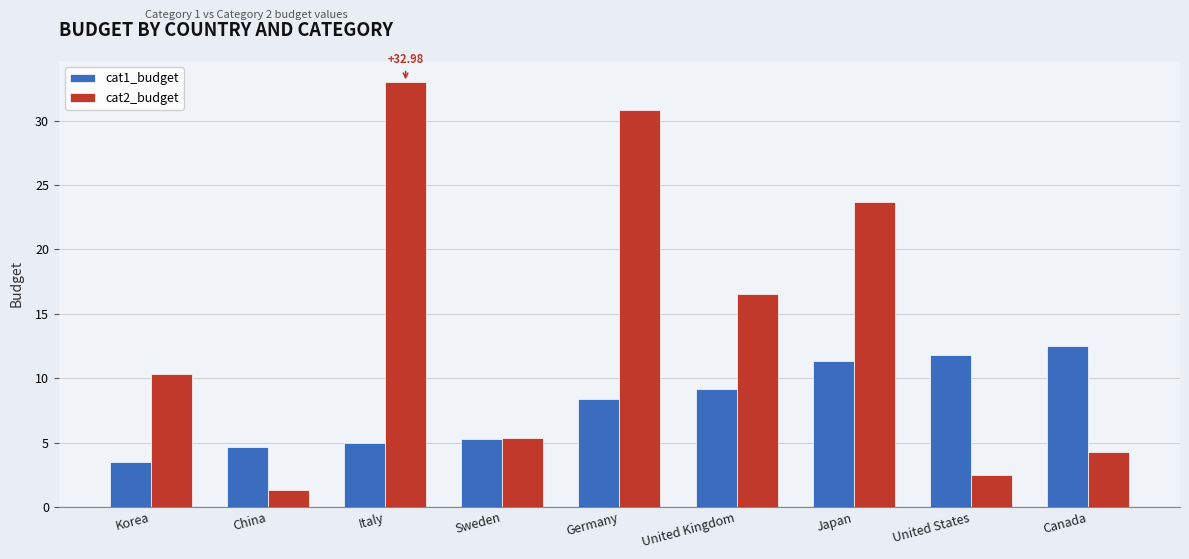

What are all the series names shown in the legend?

cat1_budget, cat2_budget